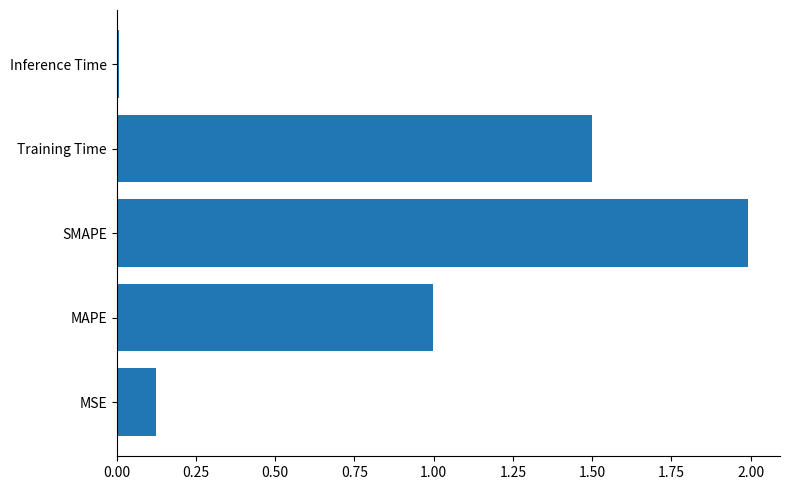

Where is the data nearest to the value 1?

MAPE